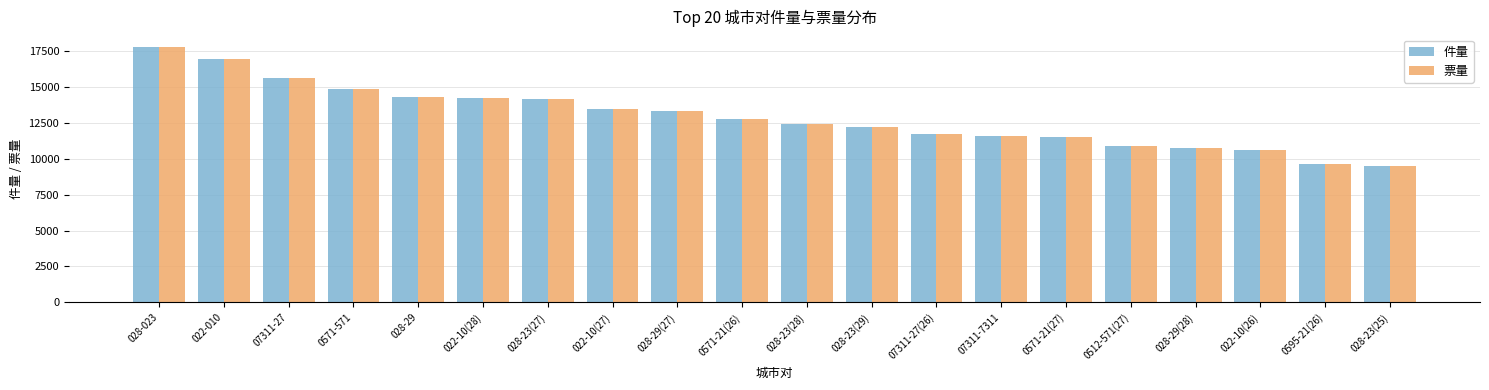

Count the number of categories in the chart.

20